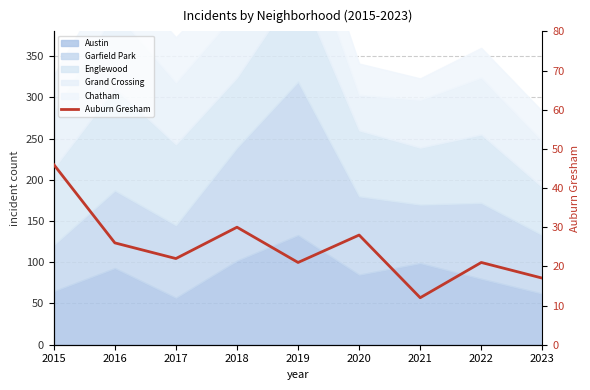

Does the chart display data point markers on the line(s)?

No